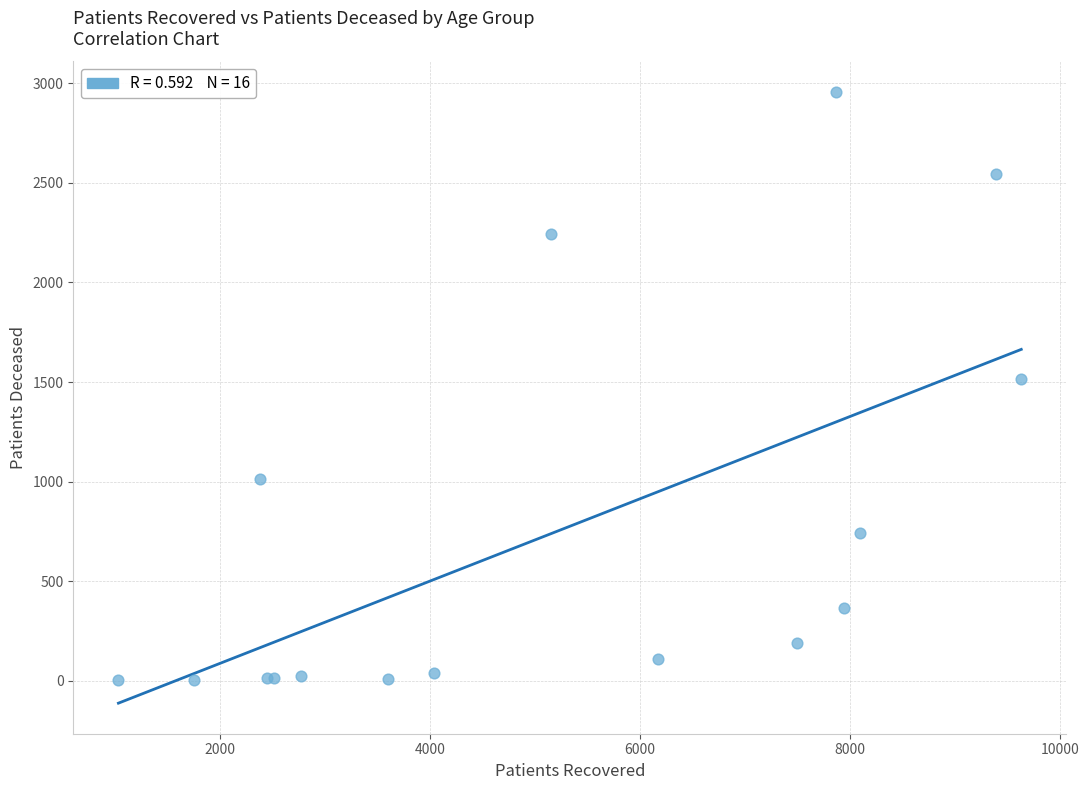

What Y value in the scatter plot is closest to 1479?

1517